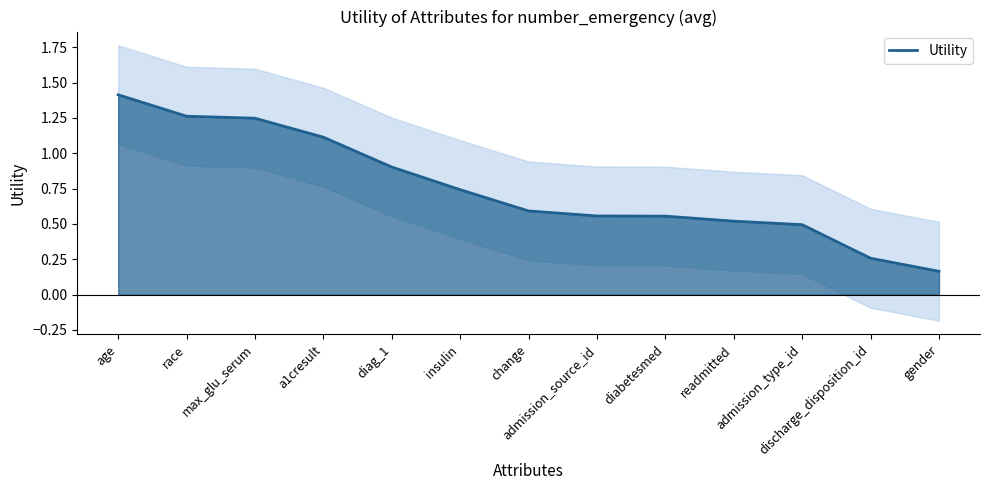

What is the label of the 11th point from the right?

max_glu_serum